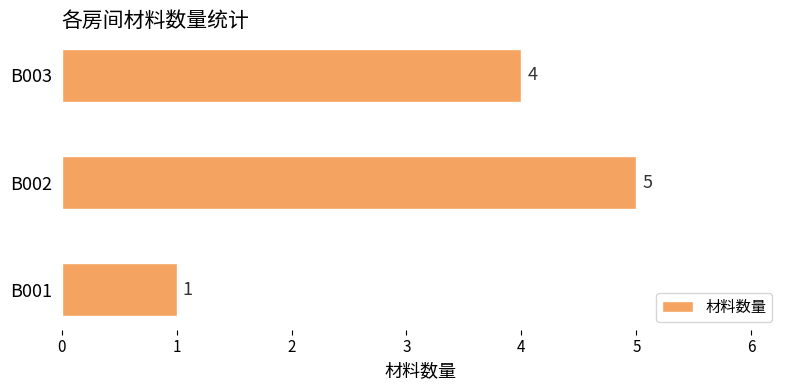

Reading bottom to top, what are all the values shown in this chart?

B001=1	B002=5	B003=4